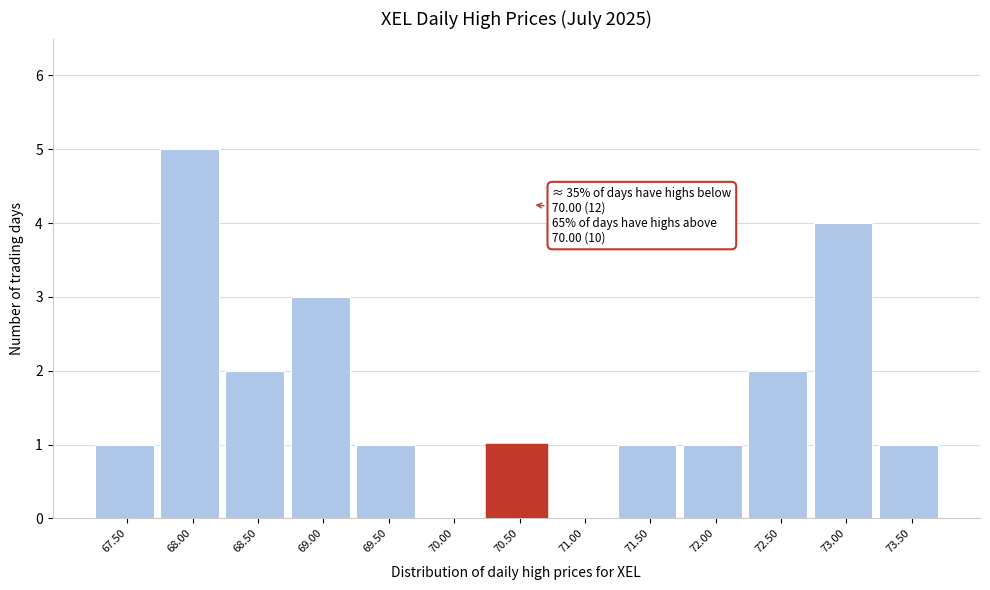

Reading left to right, list all the values displayed in this chart.

67.50=1	68.00=5	68.50=2	69.00=3	69.50=1	70.00=0	70.50=1	71.00=0	71.50=1	72.00=1	72.50=2	73.00=4	73.50=1